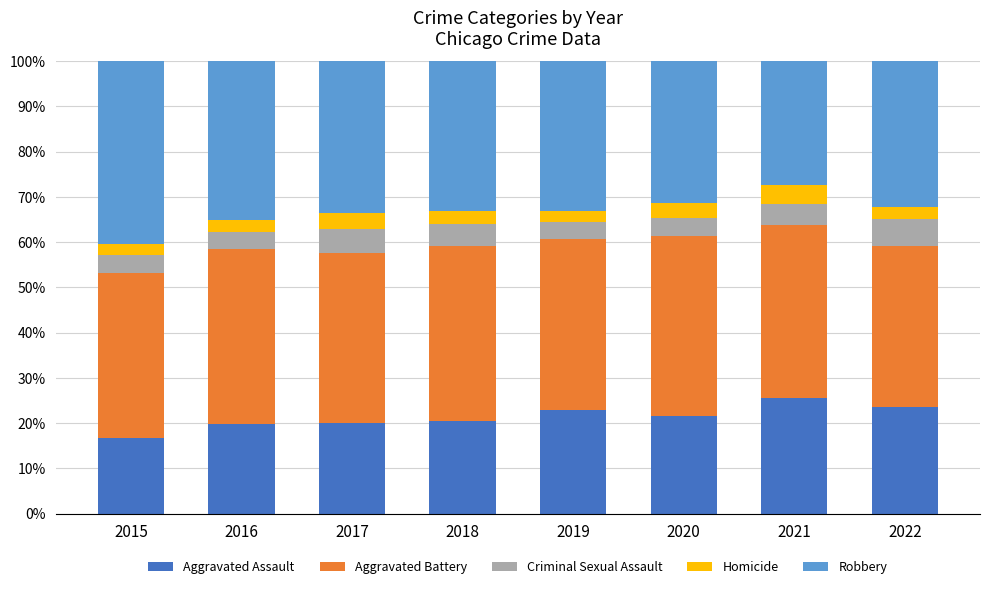

What is the total value across all series at 2022?

100.0